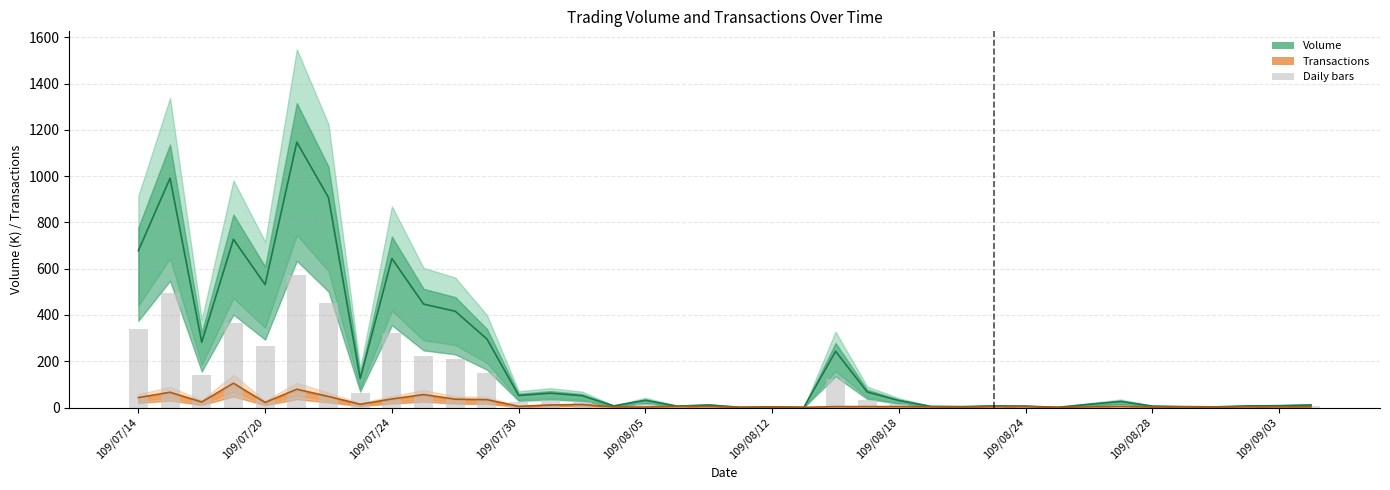

What is the difference between the second highest and minimum values in the Volume series?

990